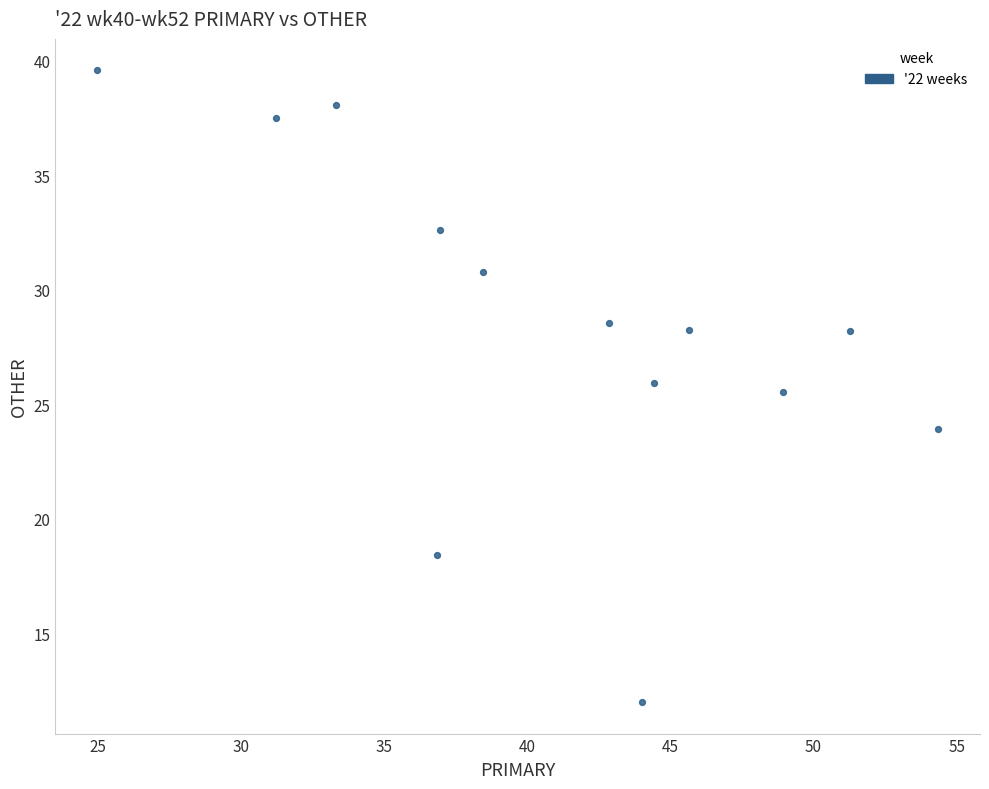

What Y value in the scatter plot is closest to 25?

25.5